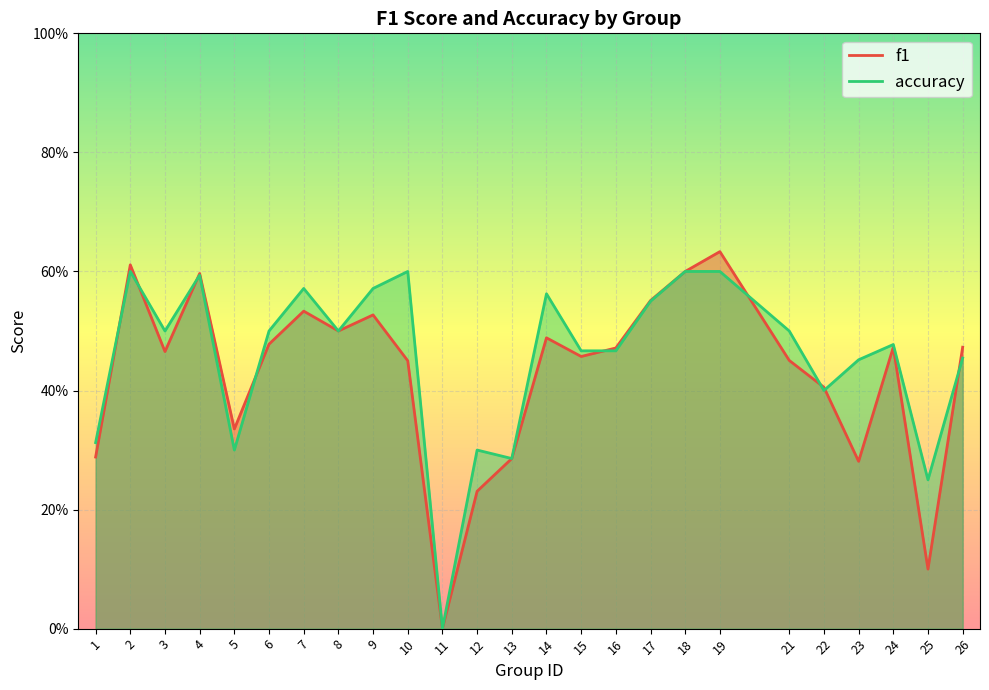

Reading left to right, list all the values displayed in this chart.

f1: 0.3	0.6	0.5	0.6	0.3	0.5	0.5	0.5	0.5	0.5	0.0	0.2	0.3	0.5	0.5	0.5	0.6	0.6	0.6	0.5	0.4	0.3	0.5	0.1	0.5
accuracy: 0.3	0.6	0.5	0.6	0.3	0.5	0.6	0.5	0.6	0.6	0.0	0.3	0.3	0.6	0.5	0.5	0.6	0.6	0.6	0.5	0.4	0.5	0.5	0.2	0.5